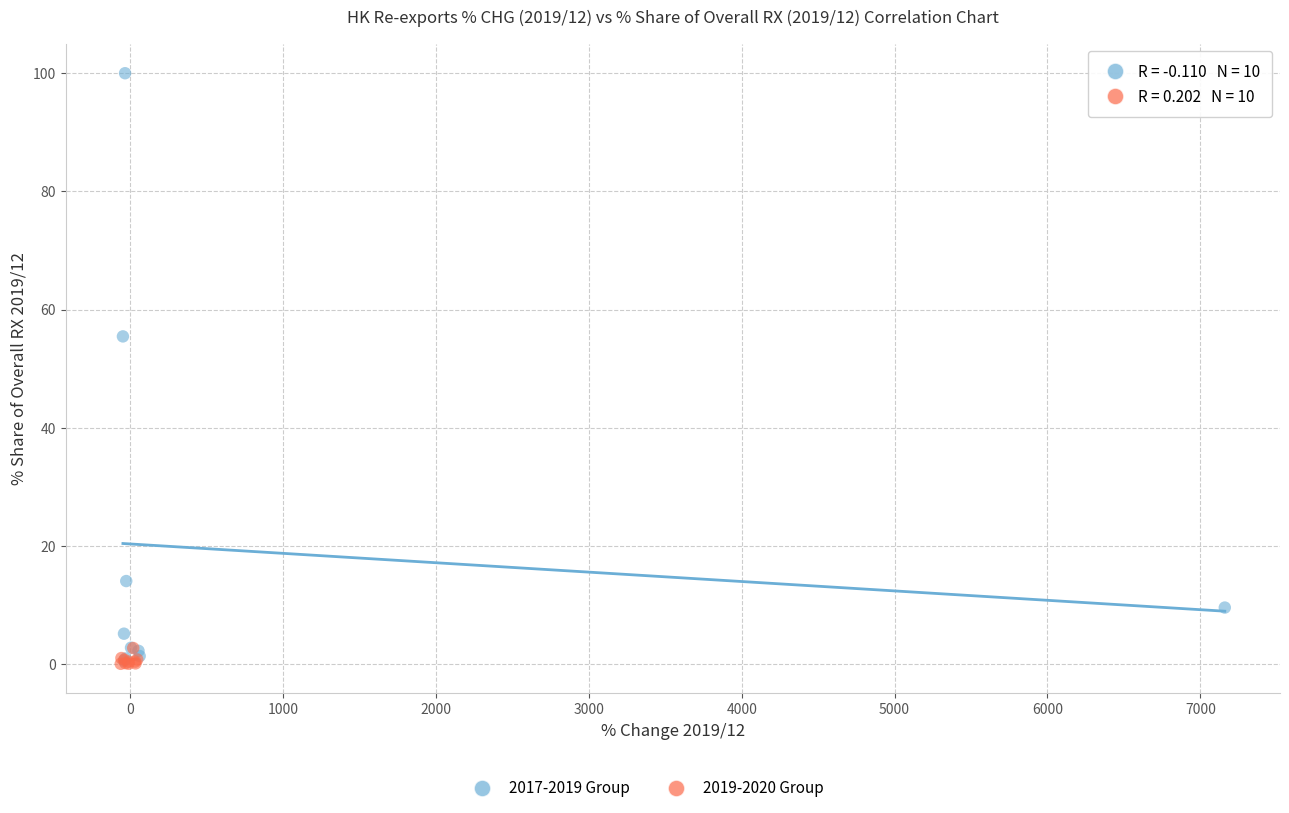

Which series has the widest spread of Y values?

2017-2019 Group